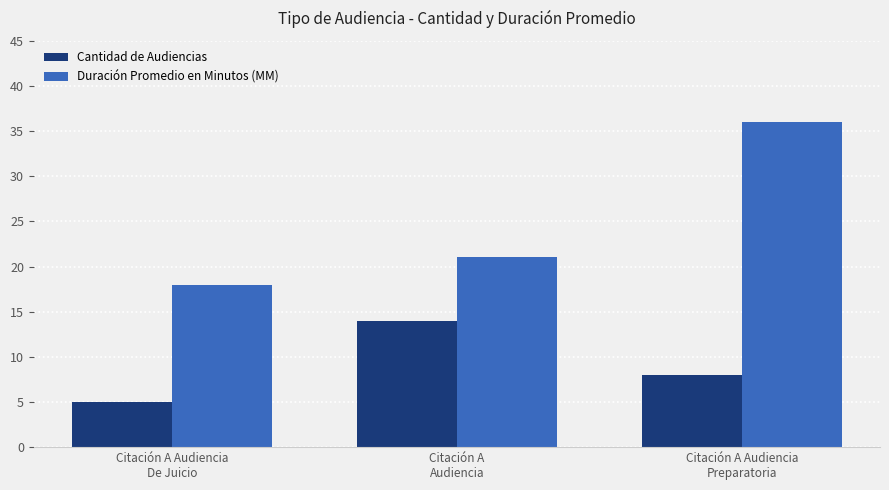

Which series changed the most between Citación A Audiencia
De Juicio and Citación A
Audiencia?

Cantidad de Audiencias